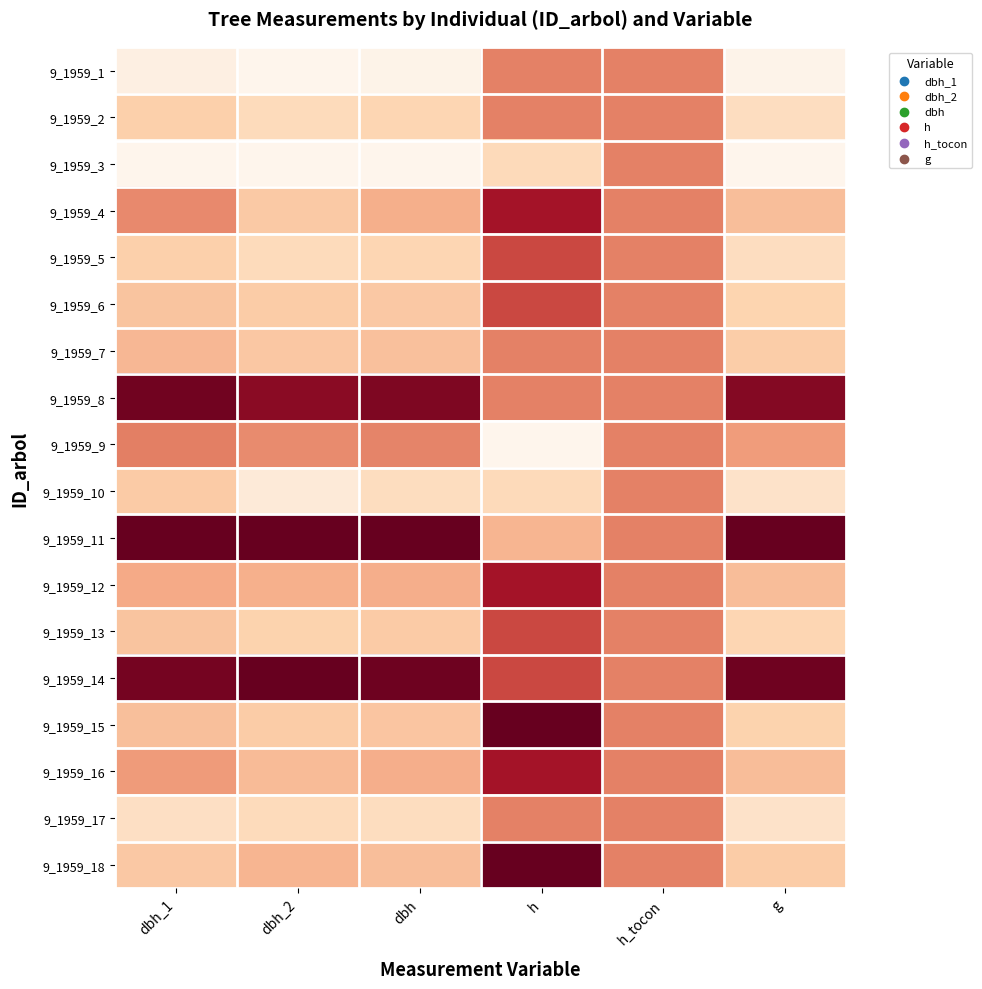

Reading right to left, what are all the values shown in this chart?

9_1959_1: g=0.0	h_tocon=0.5	h=0.5	dbh=0.0	dbh_2=0.0	dbh_1=0.0
9_1959_2: g=0.1	h_tocon=0.5	h=0.5	dbh=0.2	dbh_2=0.2	dbh_1=0.2
9_1959_3: g=0.0	h_tocon=0.5	h=0.2	dbh=0.0	dbh_2=0.0	dbh_1=0.0
9_1959_4: g=0.3	h_tocon=0.5	h=0.8	dbh=0.4	dbh_2=0.2	dbh_1=0.5
9_1959_5: g=0.1	h_tocon=0.5	h=0.7	dbh=0.2	dbh_2=0.2	dbh_1=0.2
9_1959_6: g=0.2	h_tocon=0.5	h=0.7	dbh=0.3	dbh_2=0.2	dbh_1=0.3
9_1959_7: g=0.2	h_tocon=0.5	h=0.5	dbh=0.3	dbh_2=0.3	dbh_1=0.3
9_1959_8: g=0.9	h_tocon=0.5	h=0.5	dbh=0.9	dbh_2=0.9	dbh_1=1.0
9_1959_9: g=0.4	h_tocon=0.5	h=0.0	dbh=0.5	dbh_2=0.5	dbh_1=0.5
9_1959_10: g=0.1	h_tocon=0.5	h=0.2	dbh=0.1	dbh_2=0.1	dbh_1=0.2
9_1959_11: g=1.0	h_tocon=0.5	h=0.3	dbh=1.0	dbh_2=1.0	dbh_1=1.0
9_1959_12: g=0.3	h_tocon=0.5	h=0.8	dbh=0.4	dbh_2=0.4	dbh_1=0.4
9_1959_13: g=0.2	h_tocon=0.5	h=0.7	dbh=0.2	dbh_2=0.2	dbh_1=0.3
9_1959_14: g=1.0	h_tocon=0.5	h=0.7	dbh=1.0	dbh_2=1.0	dbh_1=1.0
9_1959_15: g=0.2	h_tocon=0.5	h=1.0	dbh=0.3	dbh_2=0.2	dbh_1=0.3
9_1959_16: g=0.3	h_tocon=0.5	h=0.8	dbh=0.4	dbh_2=0.3	dbh_1=0.4
9_1959_17: g=0.1	h_tocon=0.5	h=0.5	dbh=0.1	dbh_2=0.2	dbh_1=0.1
9_1959_18: g=0.2	h_tocon=0.5	h=1.0	dbh=0.3	dbh_2=0.3	dbh_1=0.2